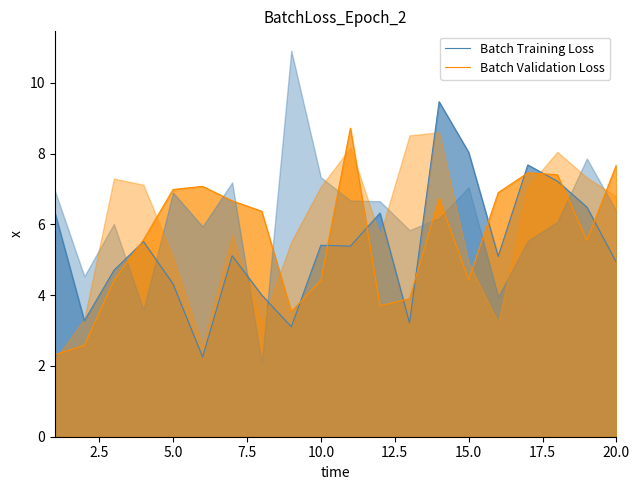

How many categories are shown in the chart?

20